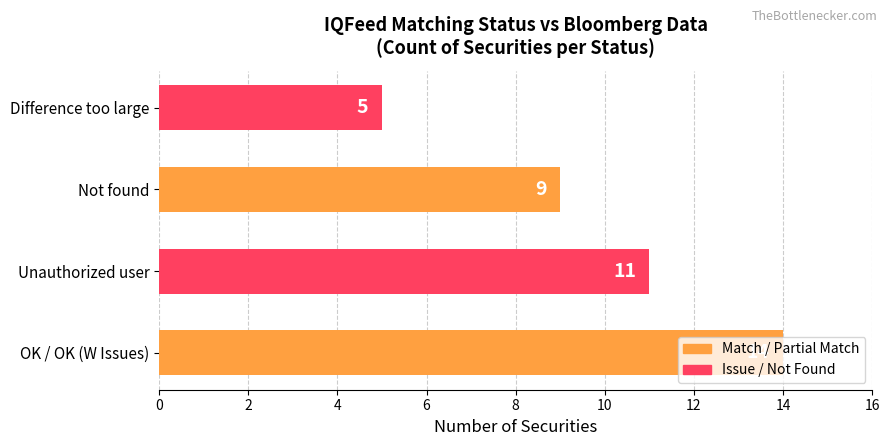

What is the greatest value displayed?

14